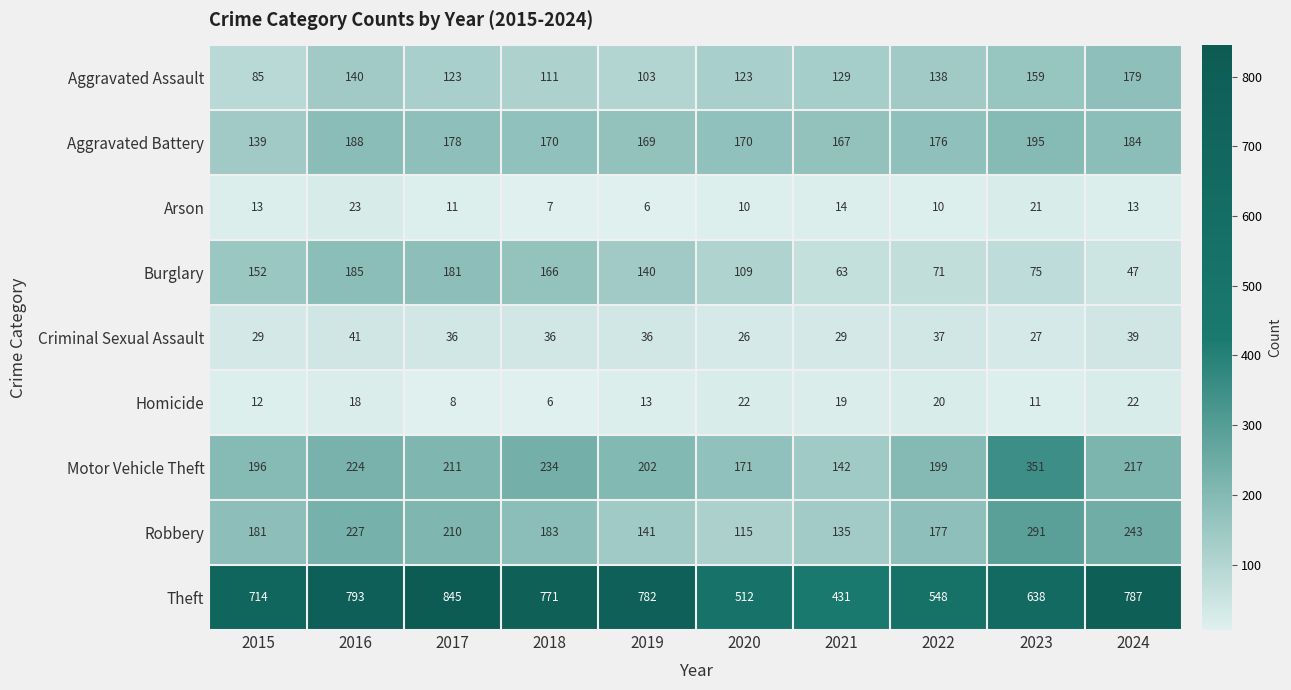

At how many categories does at least one series exceed 149?

10